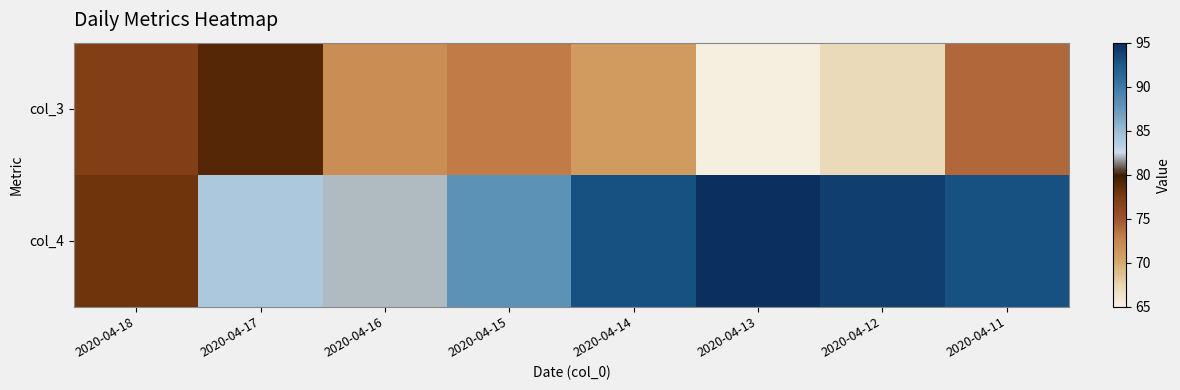

At which category is the sum across all series the highest?

2020-04-11